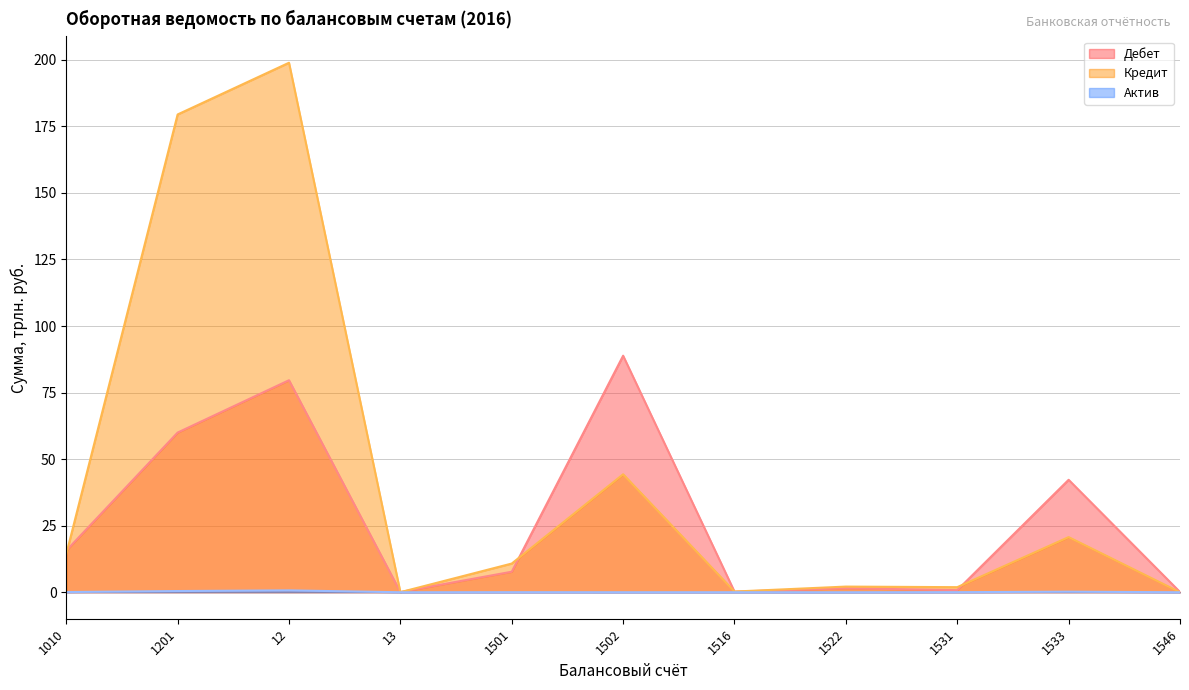

What is the label of the 11th point from the right?

1010